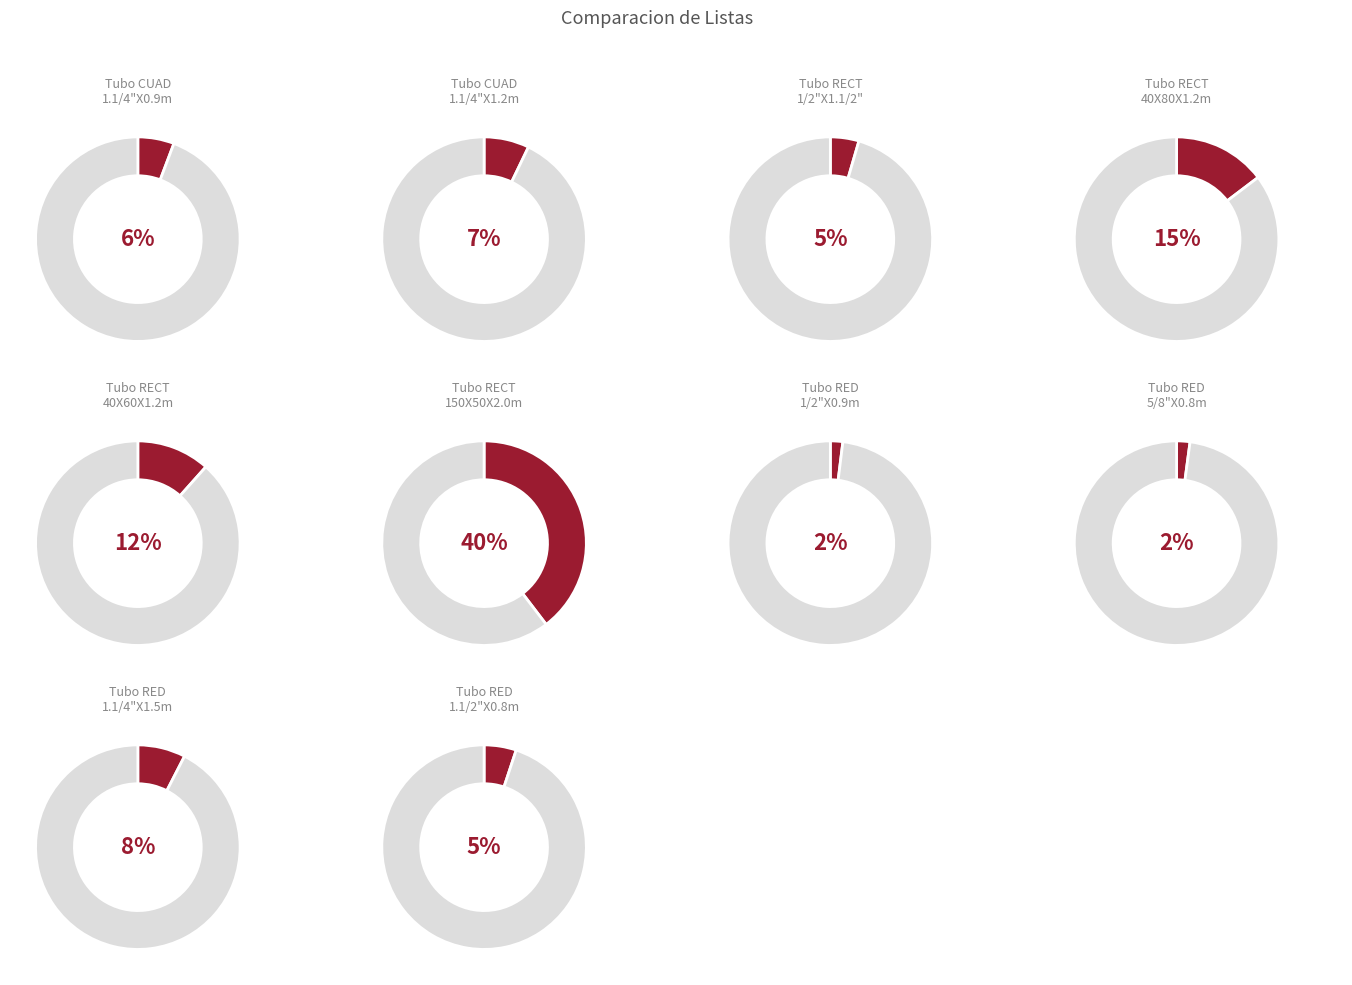

Do Tubo RECT 40X60X1.2mX6.0m and Tubo RECT 40X80X1.2mX6.0m together represent more than half of the pie?

No